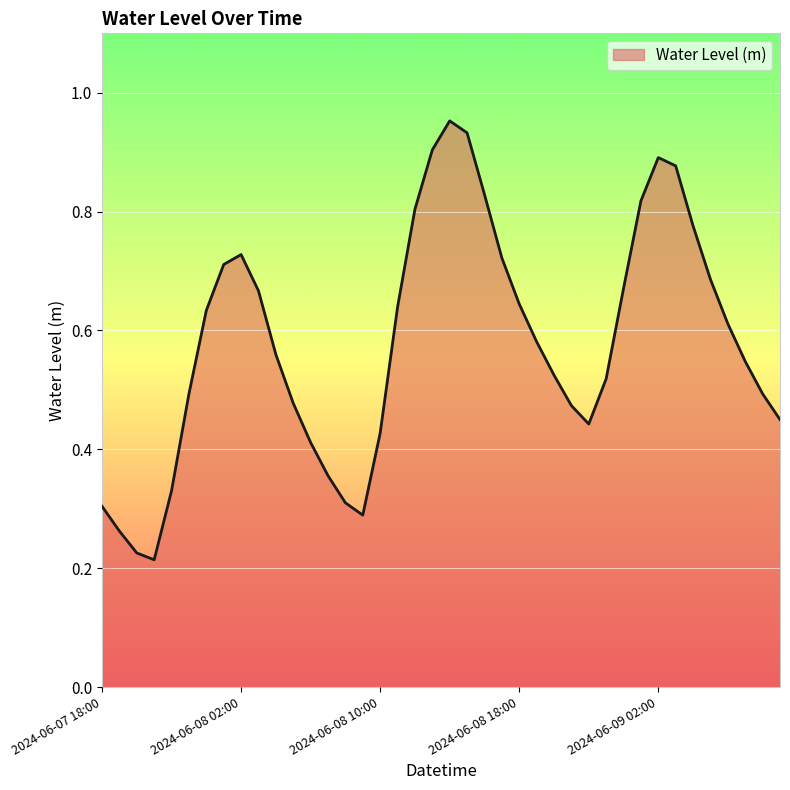

Reading right to left, transcribe all the data shown in this chart.

0.4	0.5	0.5	0.6	0.7	0.8	0.9	0.9	0.8	0.7	0.5	0.4	0.5	0.5	0.6	0.6	0.7	0.8	0.9	1.0	0.9	0.8	0.6	0.4	0.3	0.3	0.4	0.4	0.5	0.6	0.7	0.7	0.7	0.6	0.5	0.3	0.2	0.2	0.3	0.3